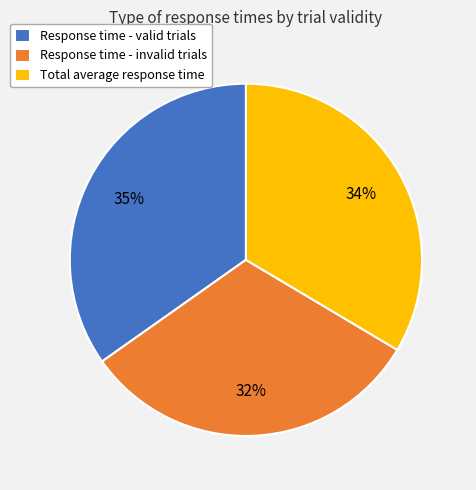

Count the number of slices in the pie.

3